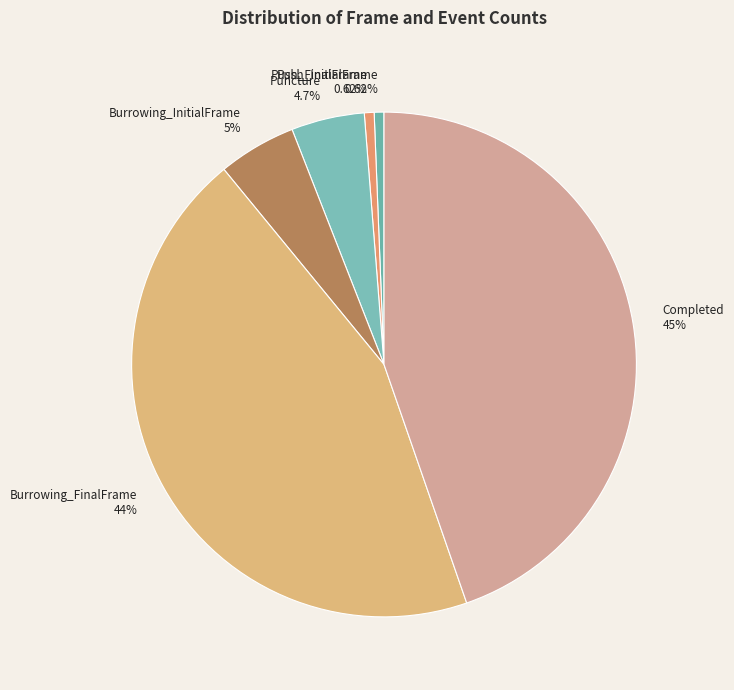

How many slices are in this pie chart?

6